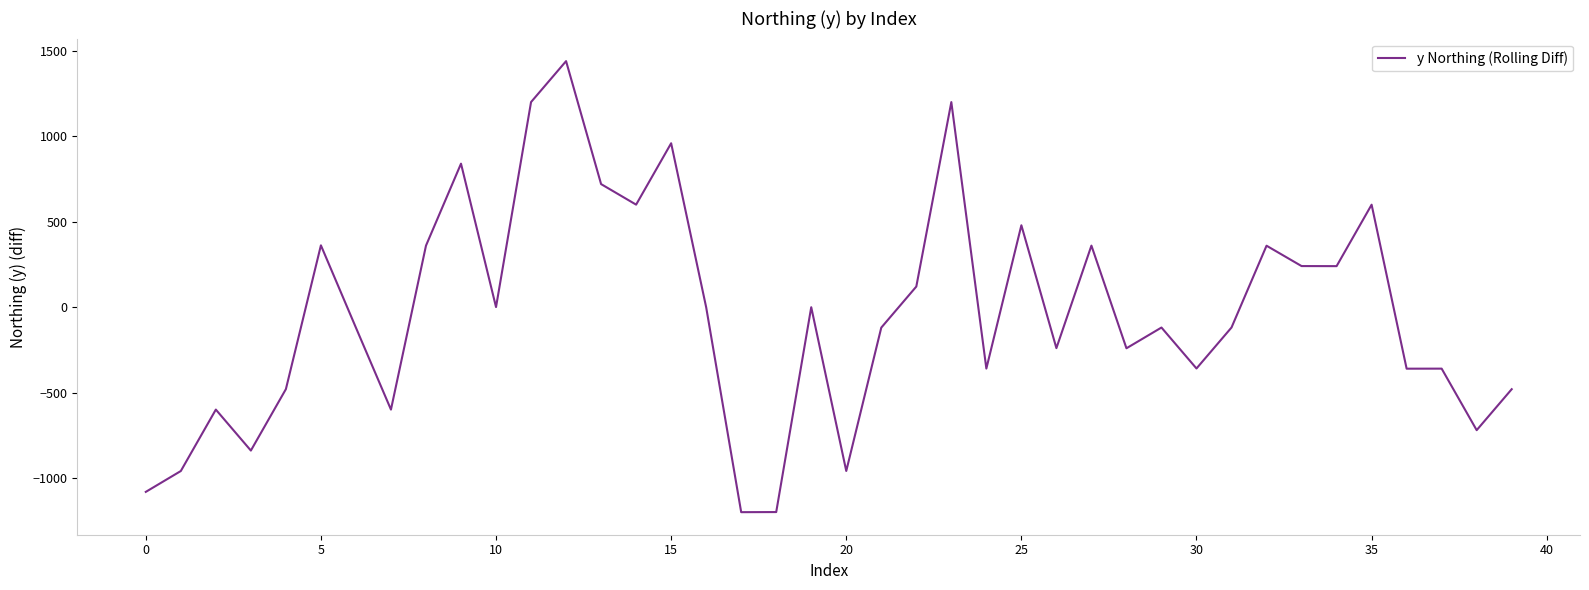

What is the difference between the maximum and minimum values?

2640.2